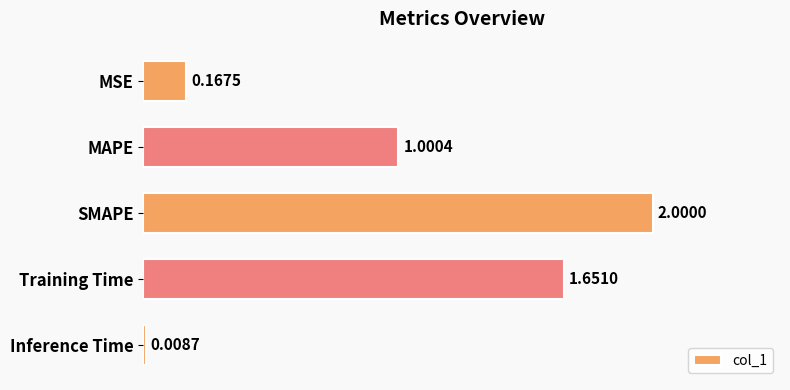

What is the label of the 2nd bar from the bottom?

Training Time